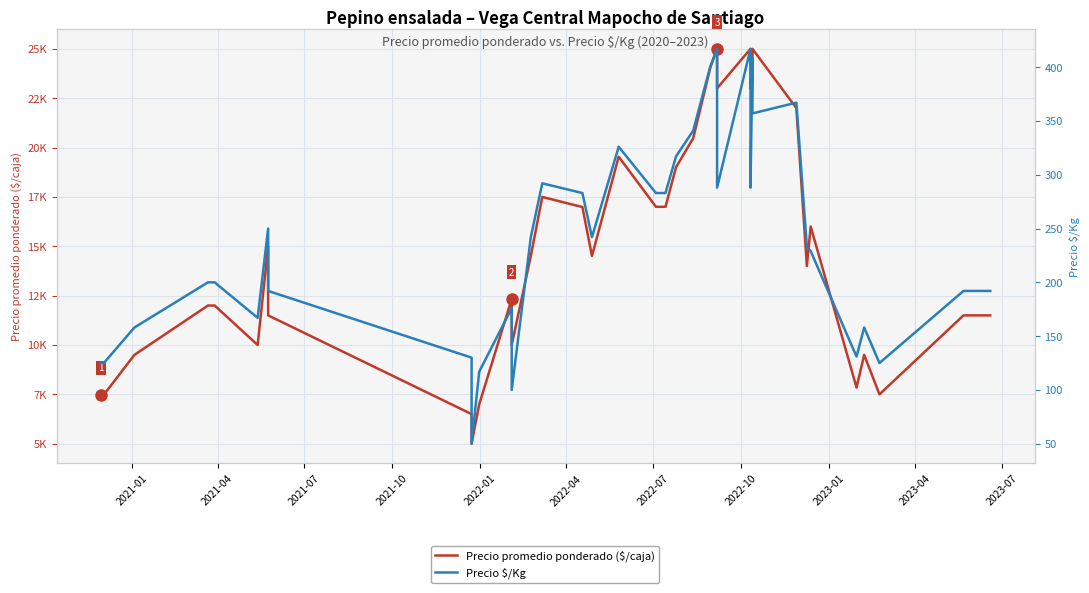

Rank the series by their average value, from lowest to highest.

Precio $/Kg, Precio promedio ponderado ($/caja)